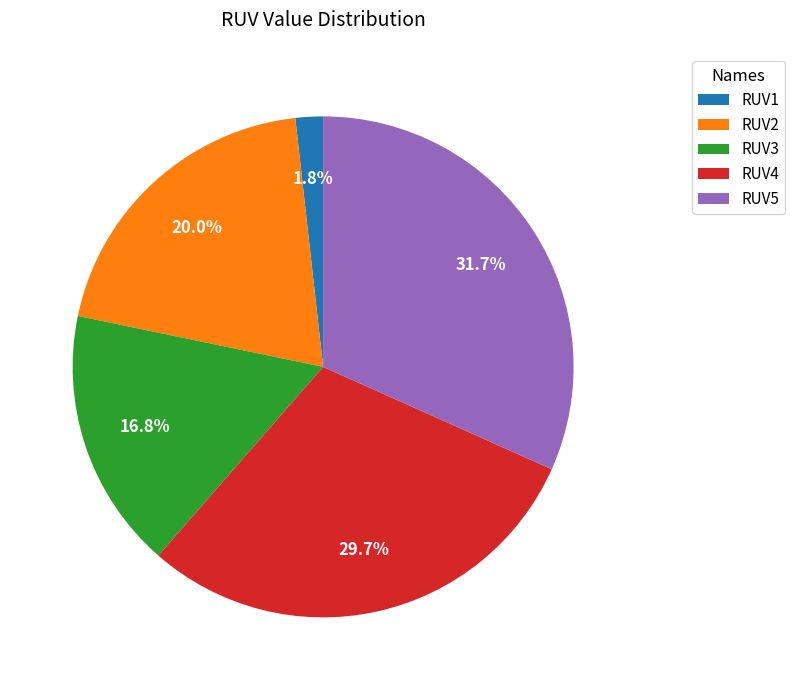

What is the largest slice in the pie chart?

RUV5